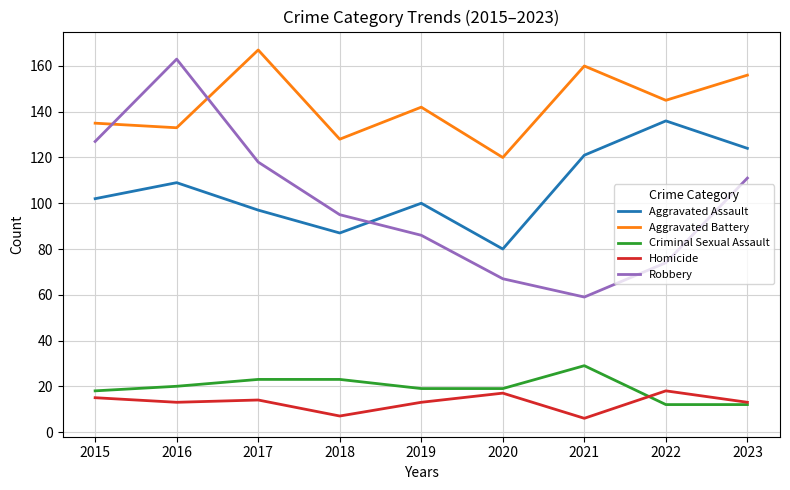

Does the chart have visible grid lines?

Yes